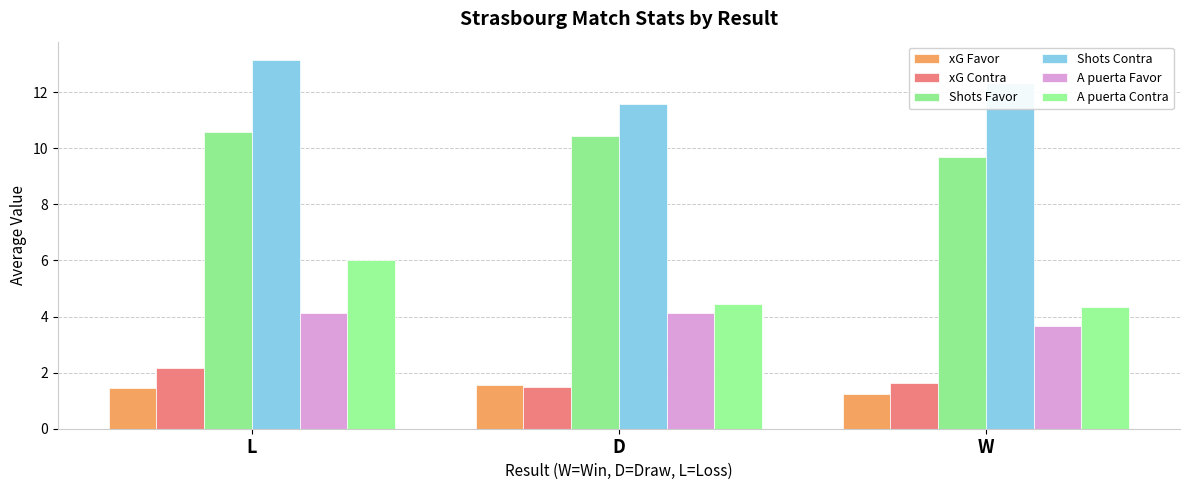

Which series has the widest spread of values?

A puerta Contra